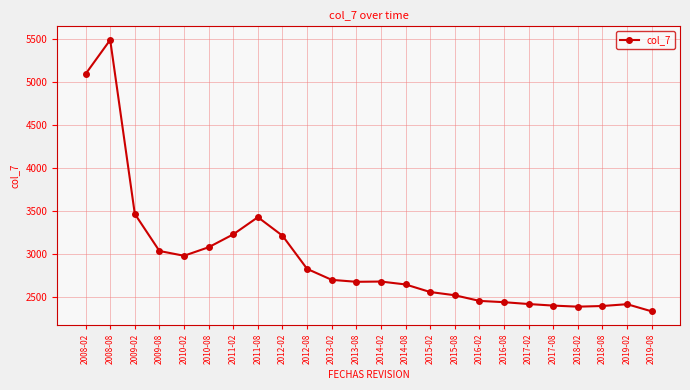

At which category does the chart reach its minimum across all series?

2019-08